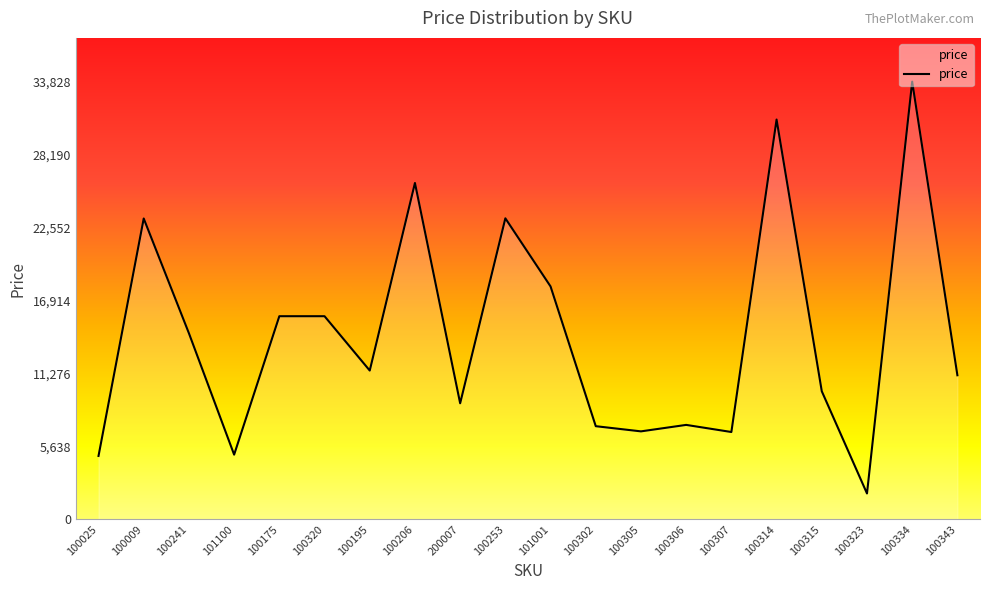

Where is the data nearest to the value 17914?

101001